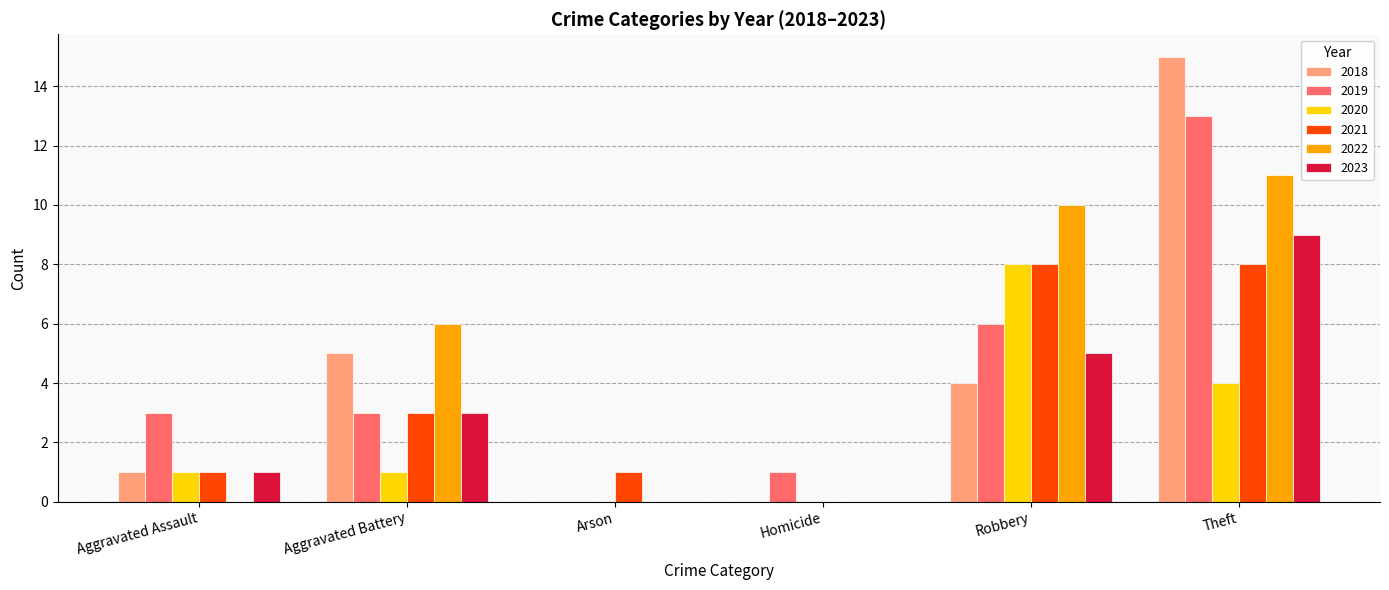

Which series has the largest range (max minus min)?

2018